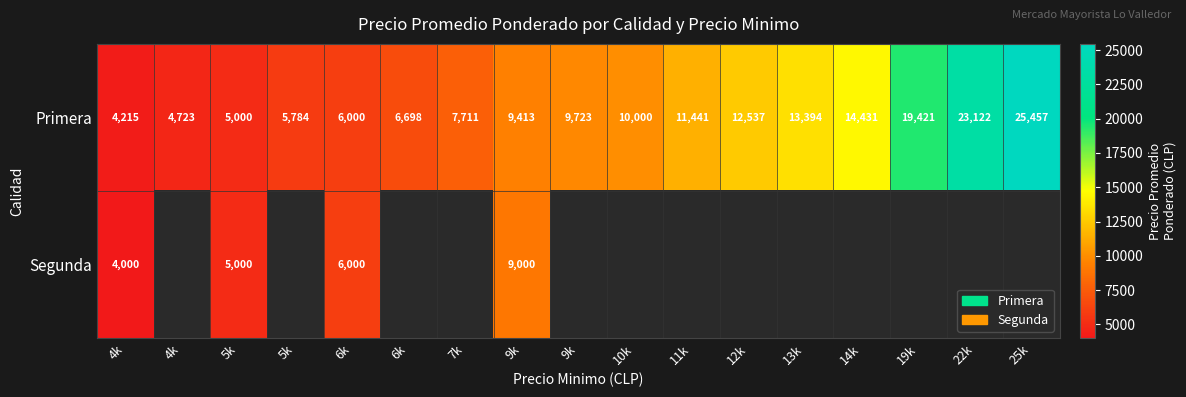

What is the smallest value displayed?

4000.0